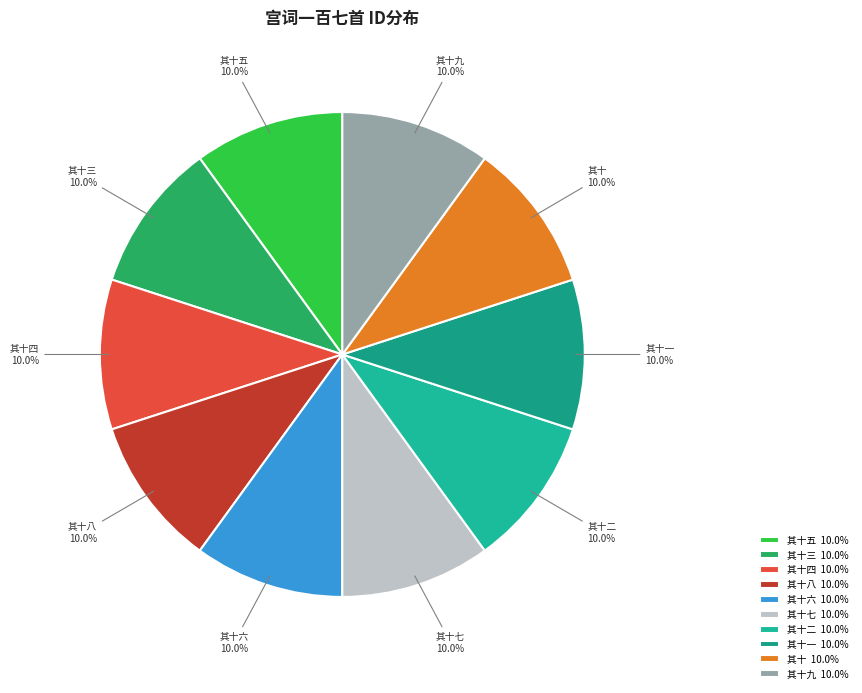

To the nearest percent, what is the average slice percentage?

10%